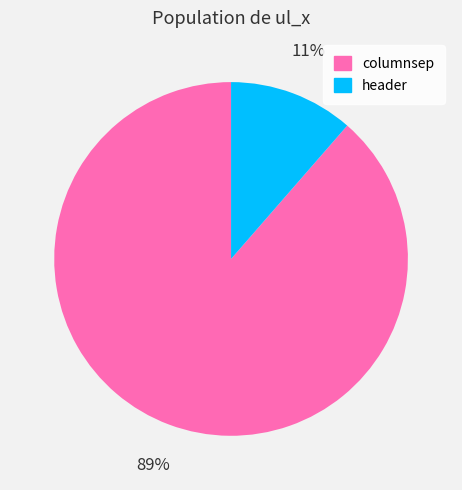

What is the smallest slice in the pie chart?

header